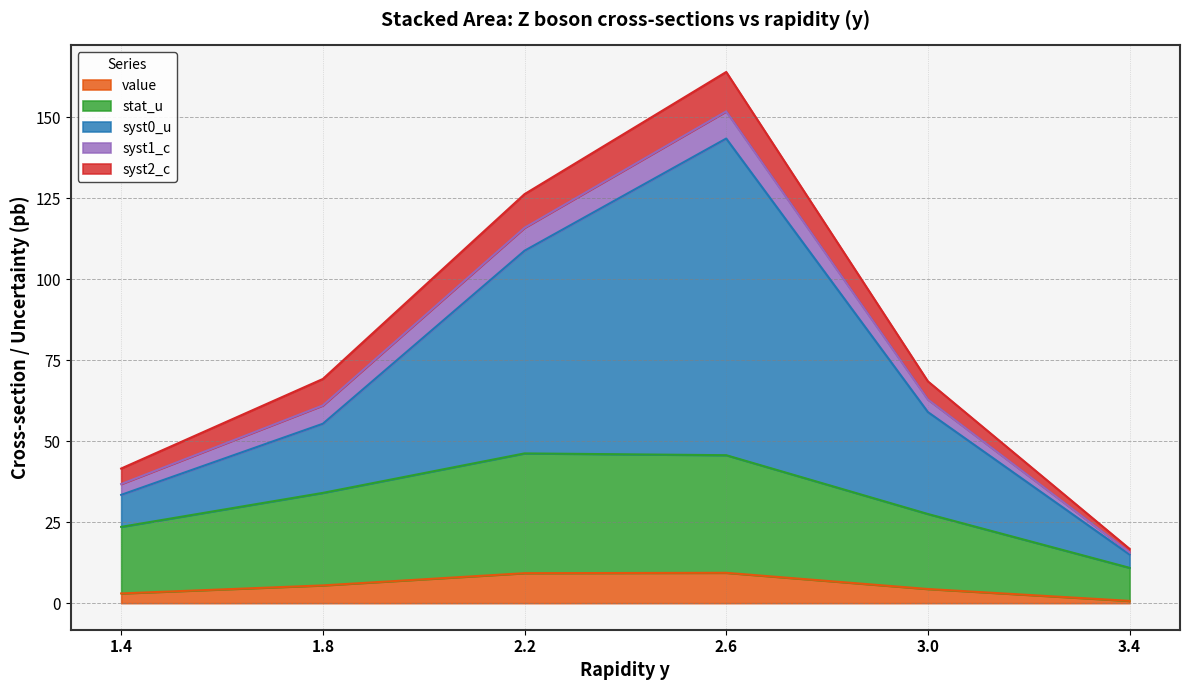

True or false: syst0_u and value cross at least once.

False